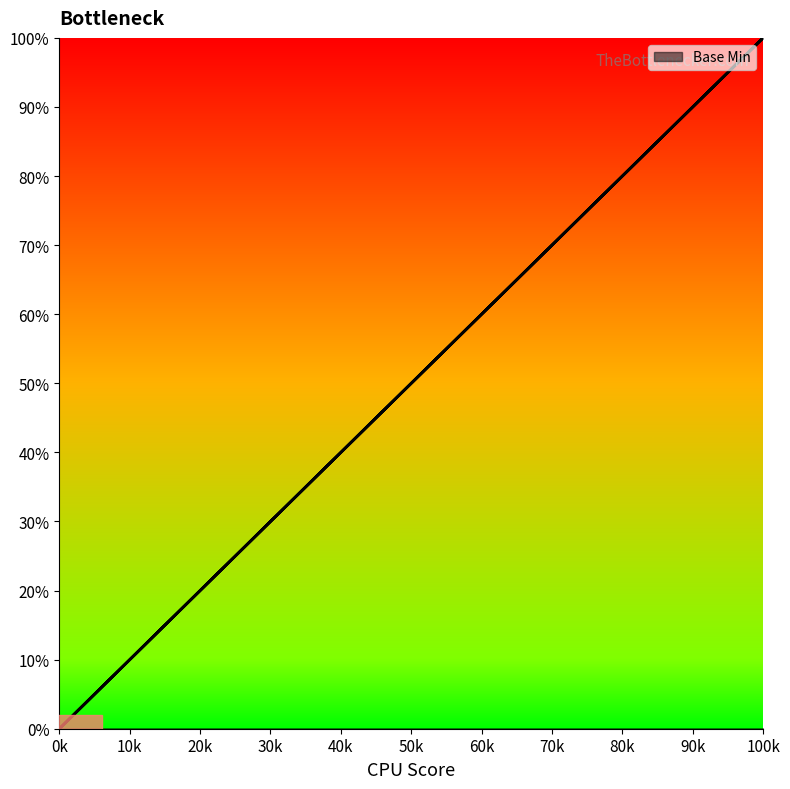

What is the average value?

20